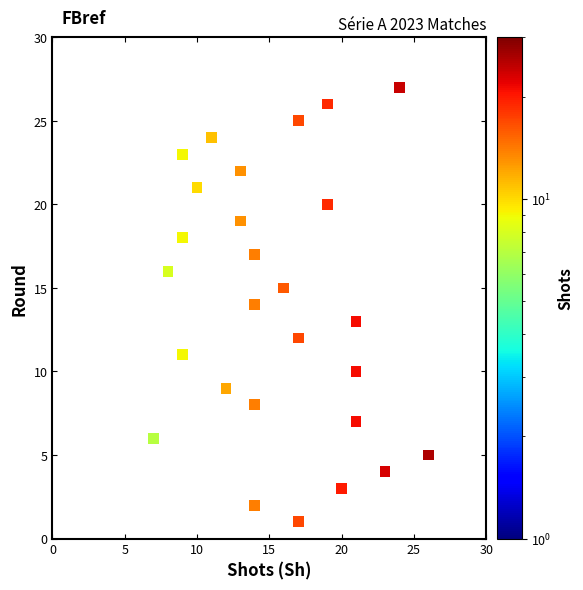

What is the range of Y values (max minus min)?

26